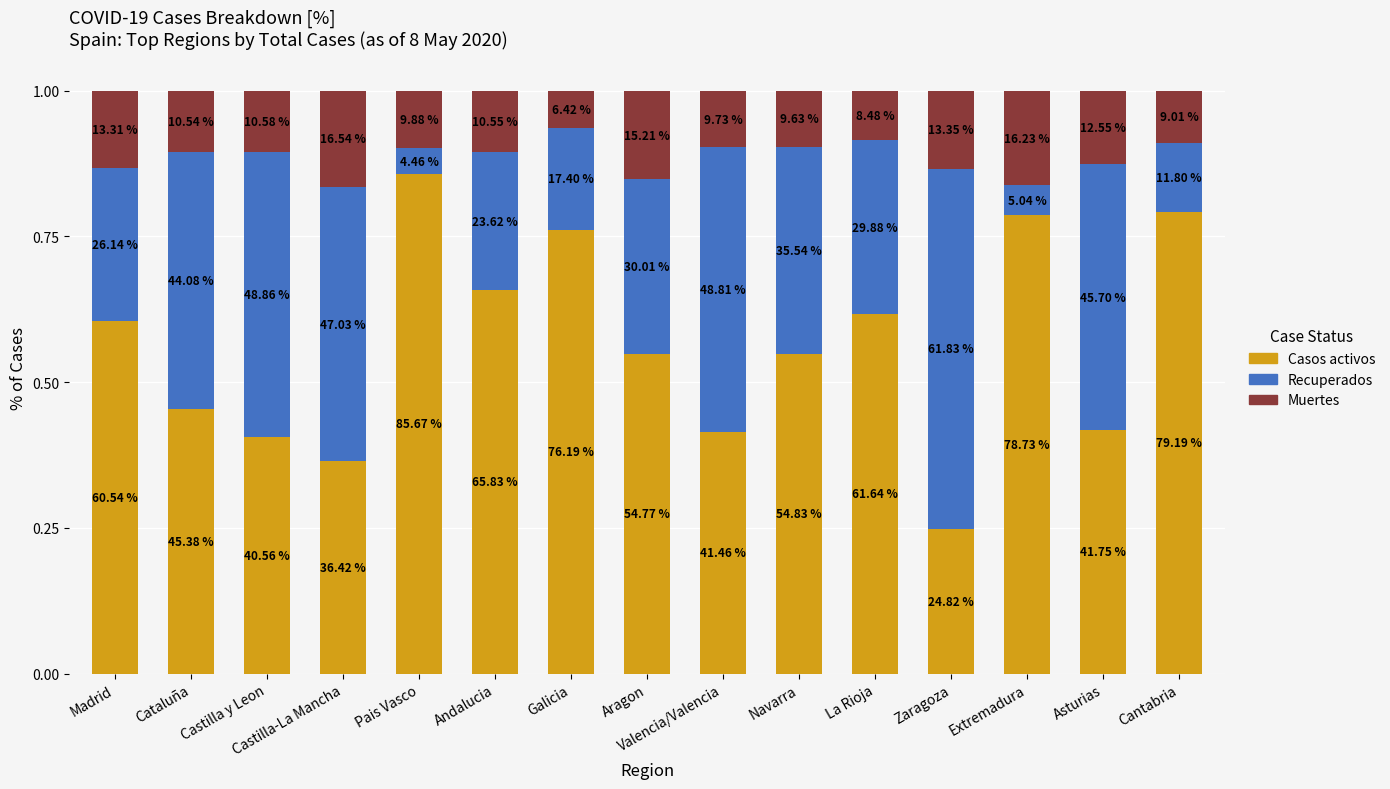

How many bars are there in total?

15